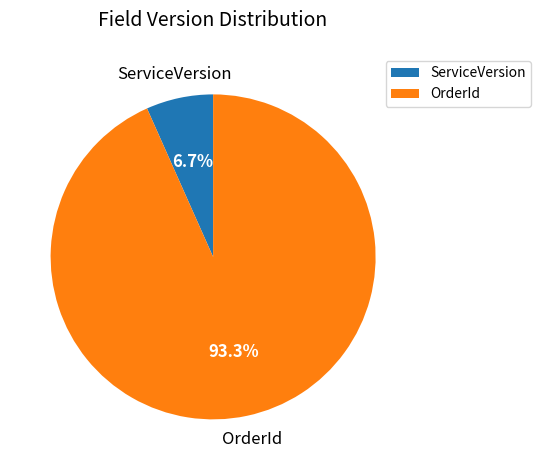

How many slices are in this pie chart?

2